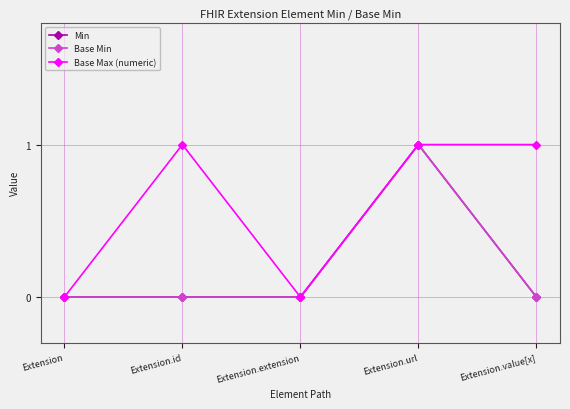

Count the Base Min values in the range 0 to 1.

5